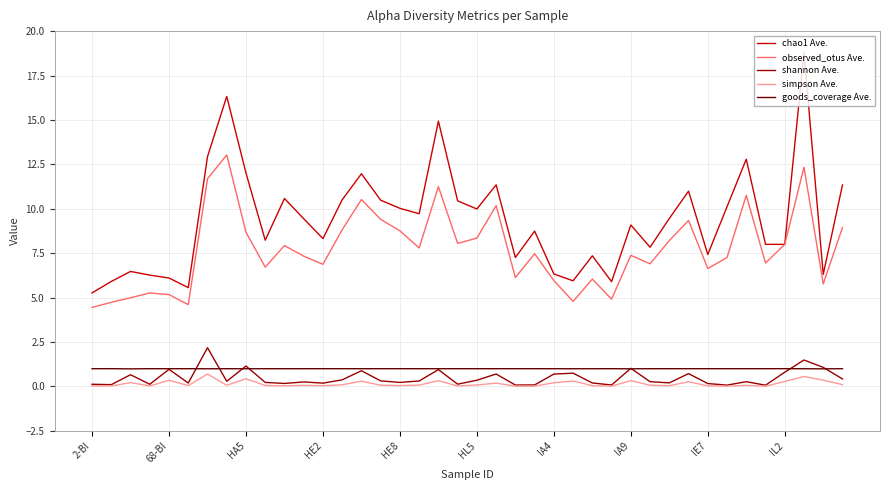

True or false: goods_coverage Ave. and chao1 Ave. intersect in this chart.

False